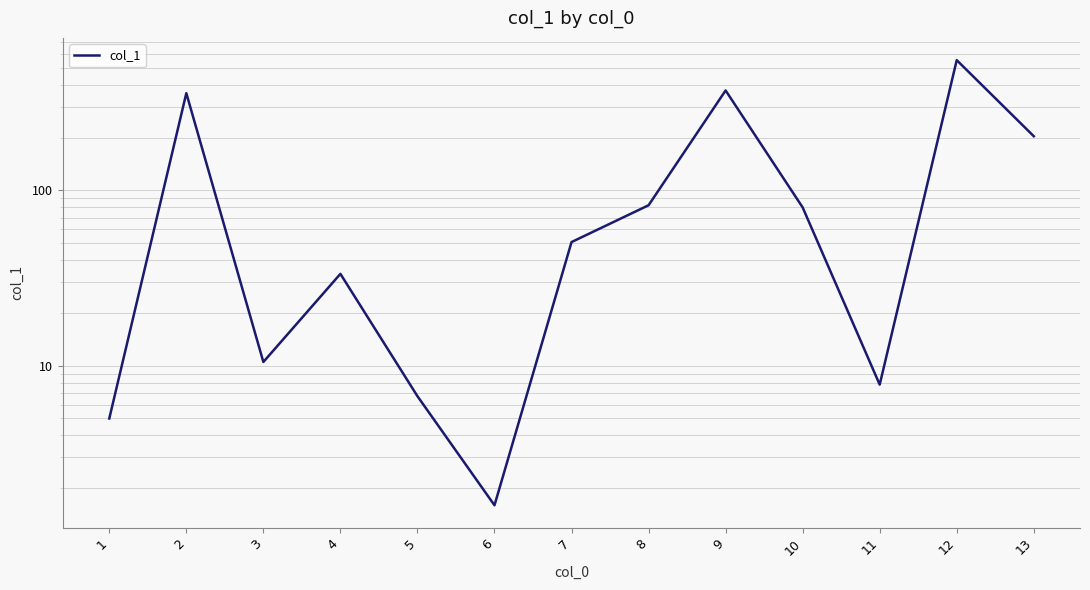

How many lines are shown in the chart?

1